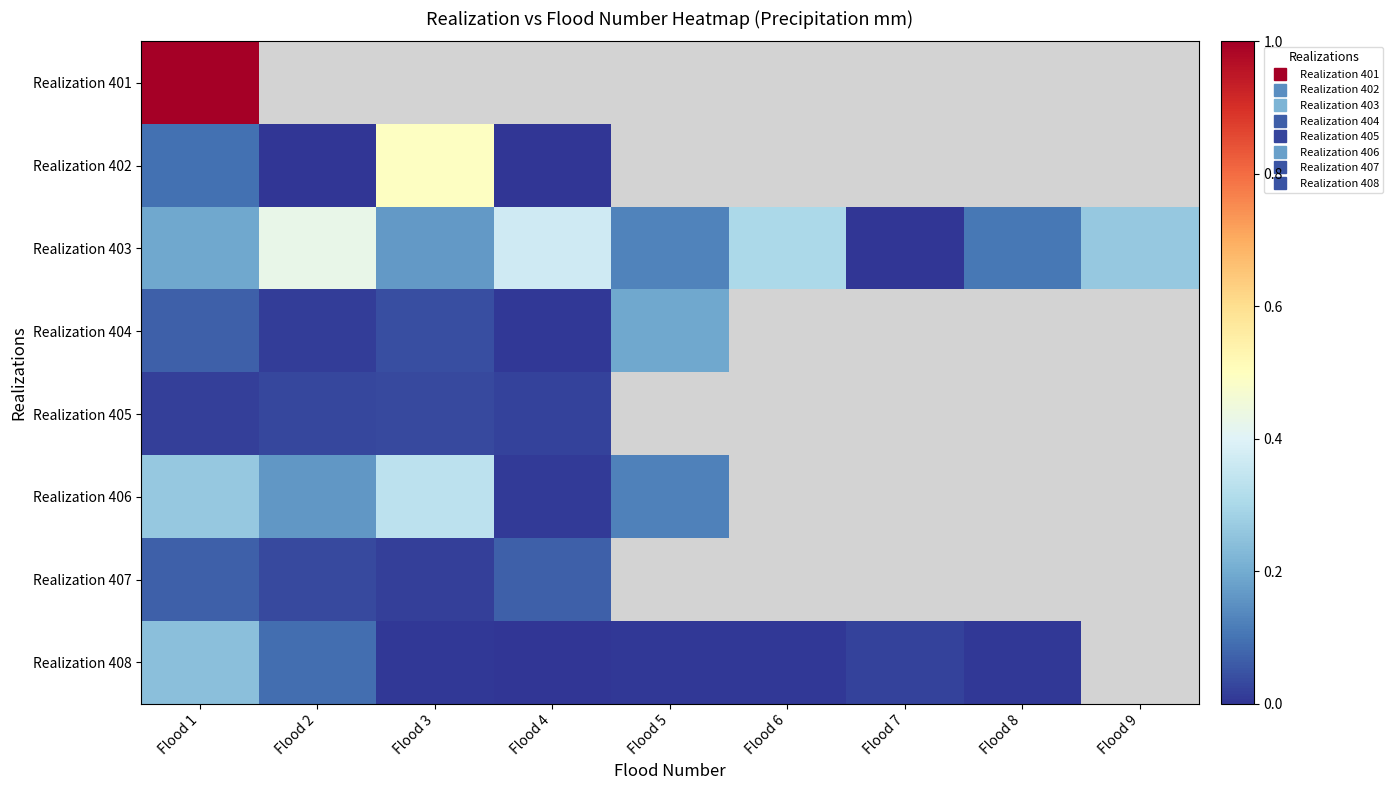

Rank the categories by Realization 402 value from highest to lowest.

Flood 3, Flood 1, Flood 4, Flood 5, Flood 6, Flood 7, Flood 8, Flood 9, Flood 2